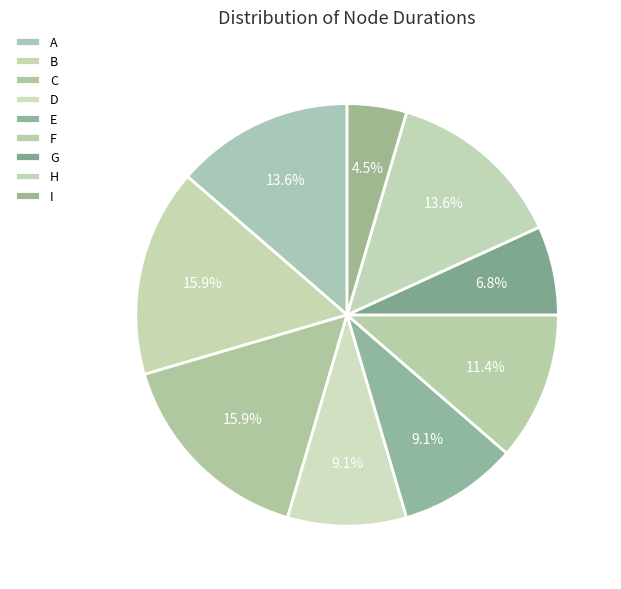

How many slices are in this pie chart?

9